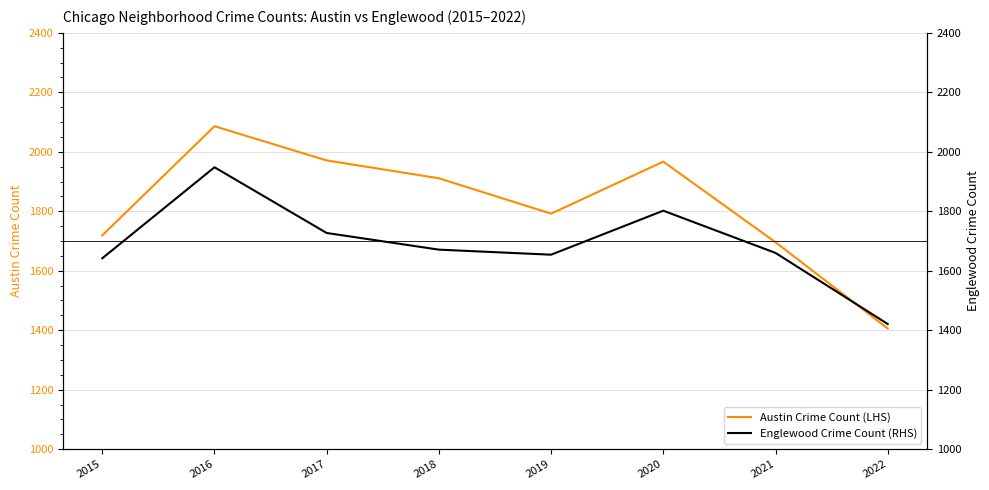

Is it true that Austin Crime Count (LHS) equals 1987 at 2022?

False